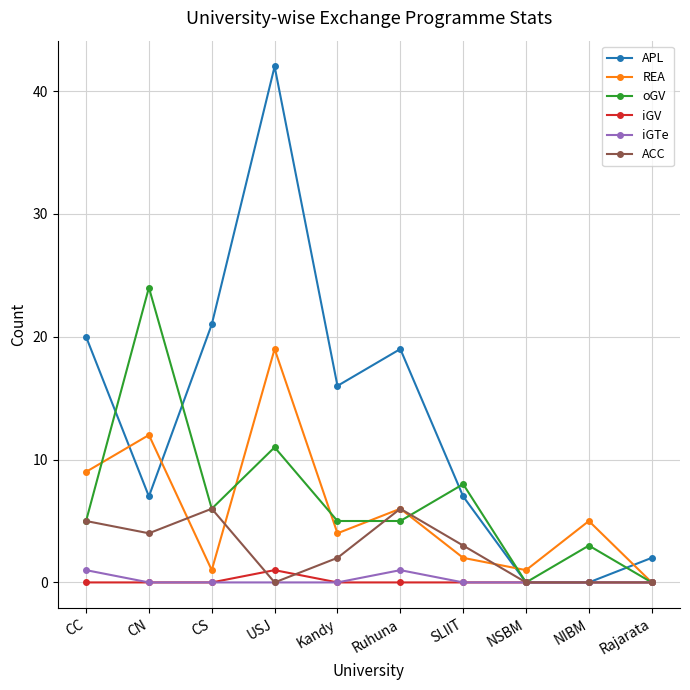

What is the total value across all series at Kandy?

27